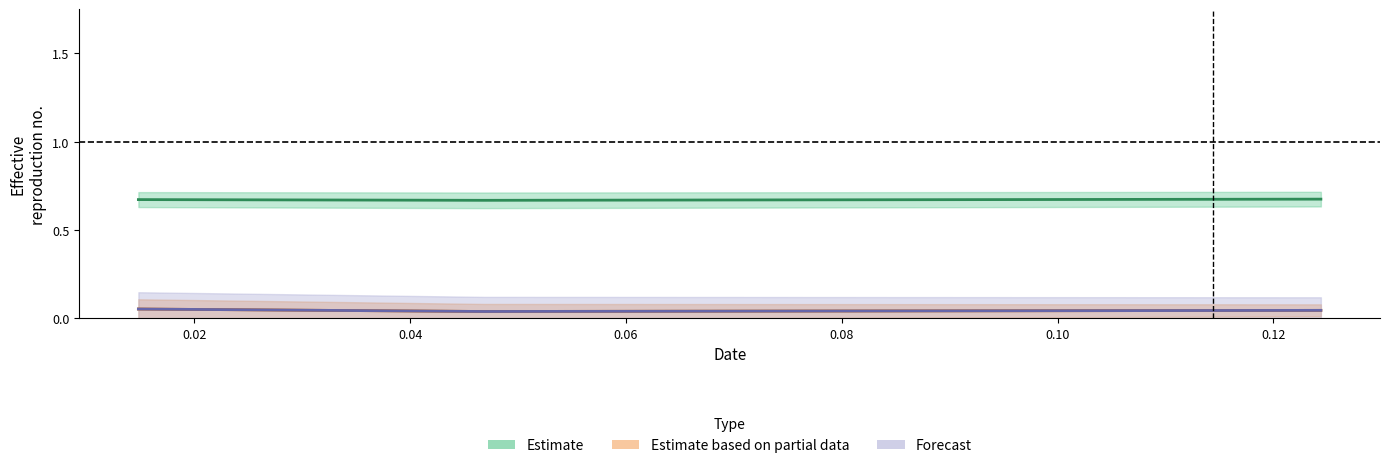

Between 0.1244 and 0.0468, which is larger?

0.0468